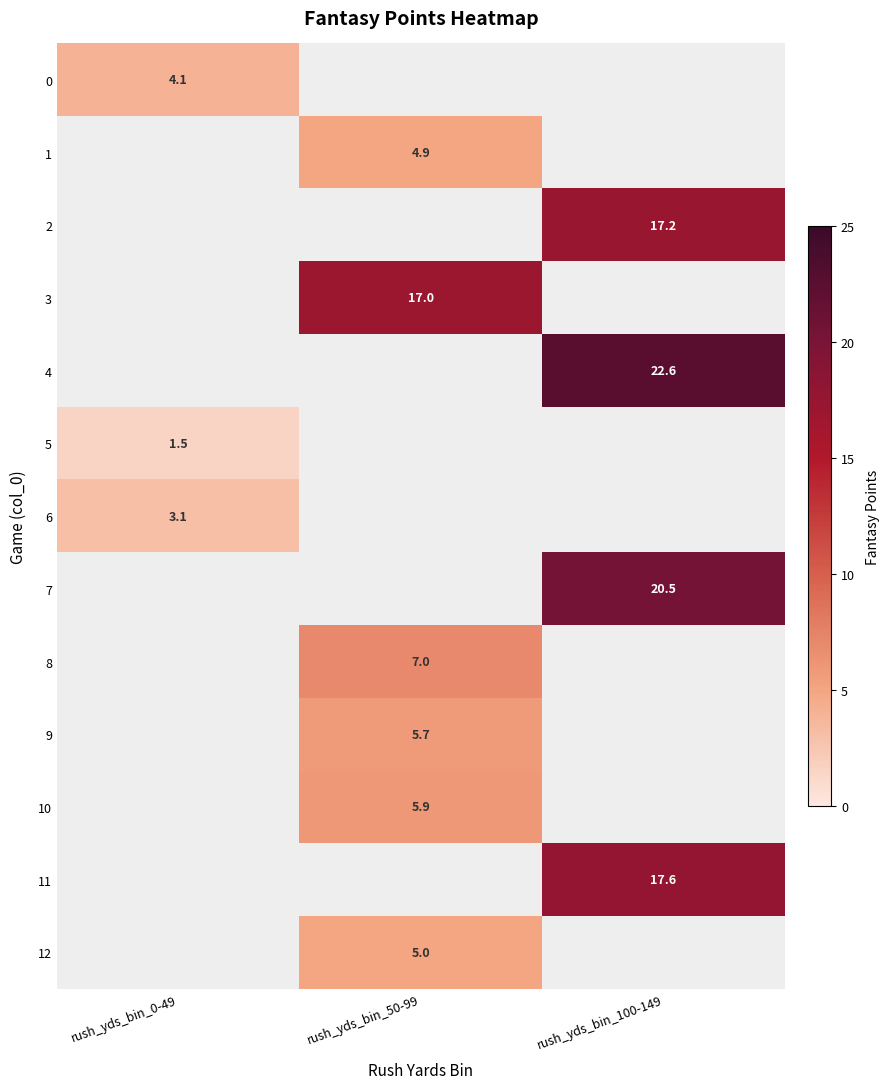

The value of 8 at rush_yds_bin_50-99 is 7.0. True or false?

True